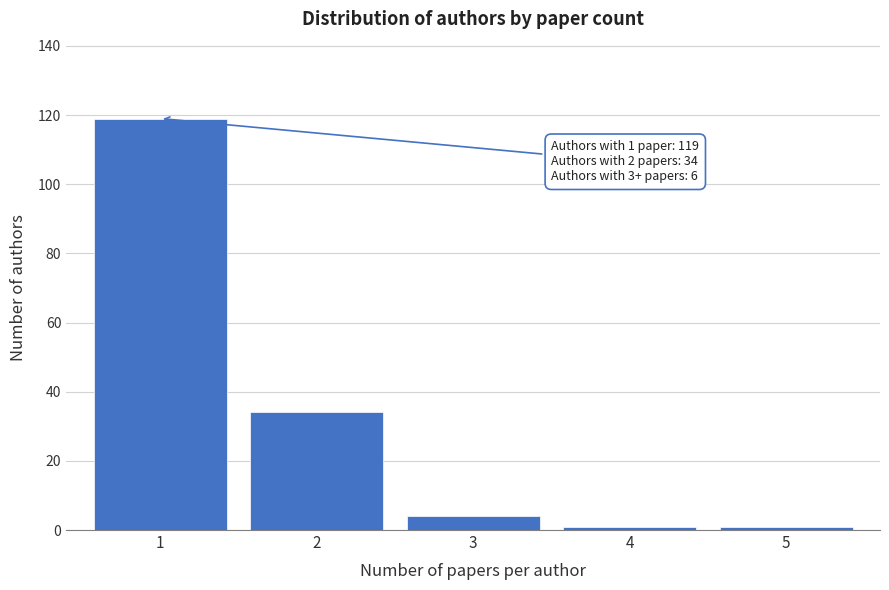

Reading left to right, transcribe all the data shown in this chart.

1=119	2=34	3=4	4=1	5=1